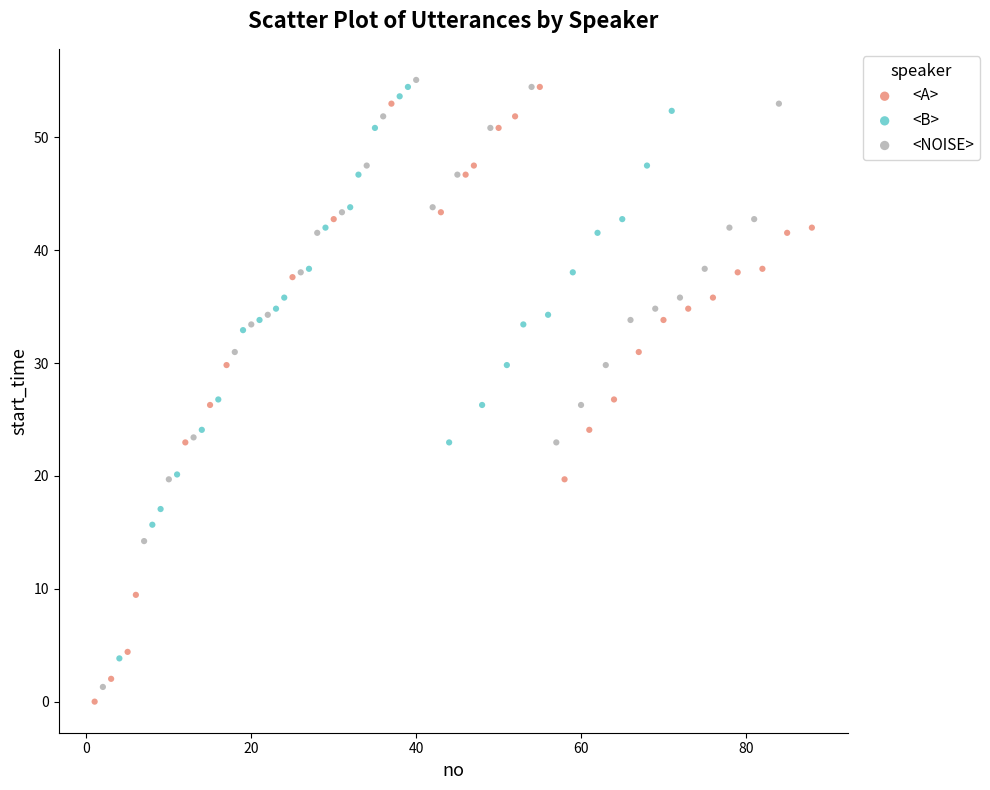

Which series reaches the minimum Y coordinate?

<A>